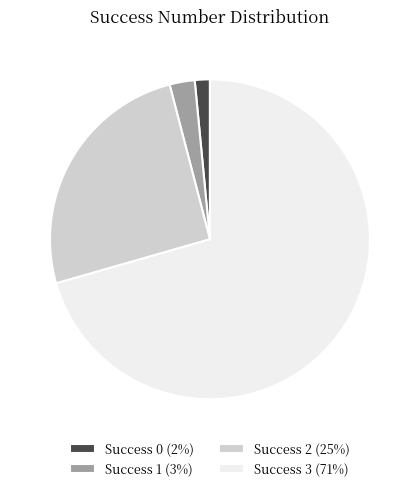

Which category accounts for the majority?

Success 3 (71%)